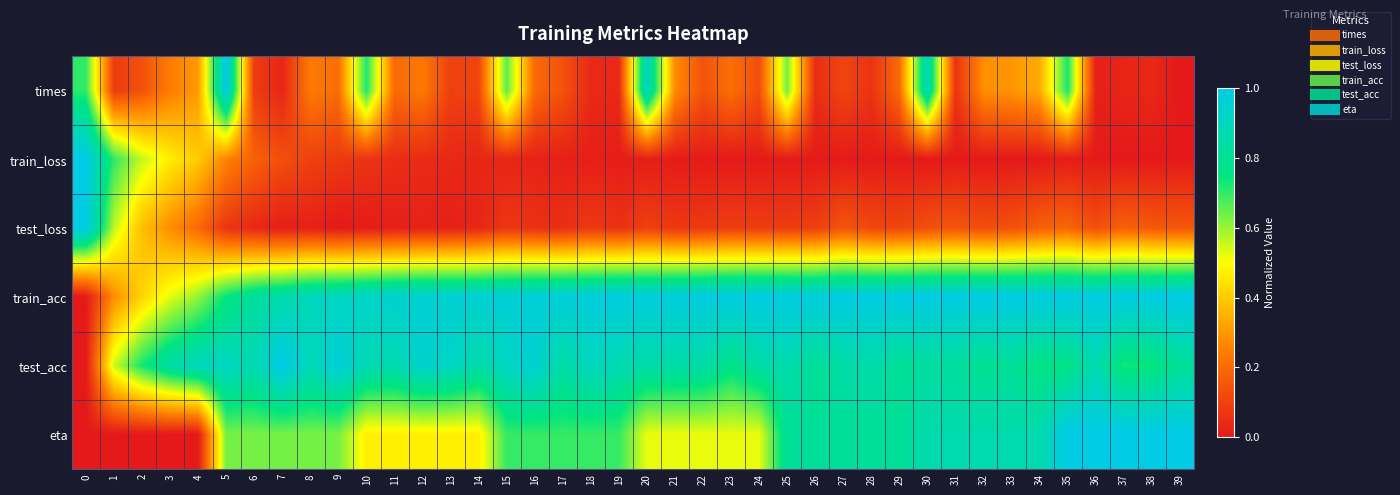

How many data points does each series have?

40